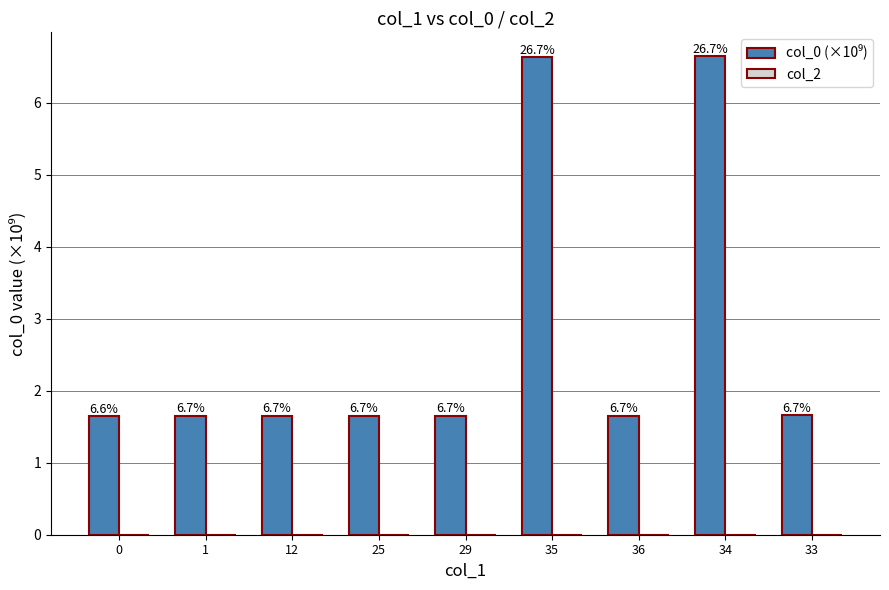

Does the chart contain any negative values?

No